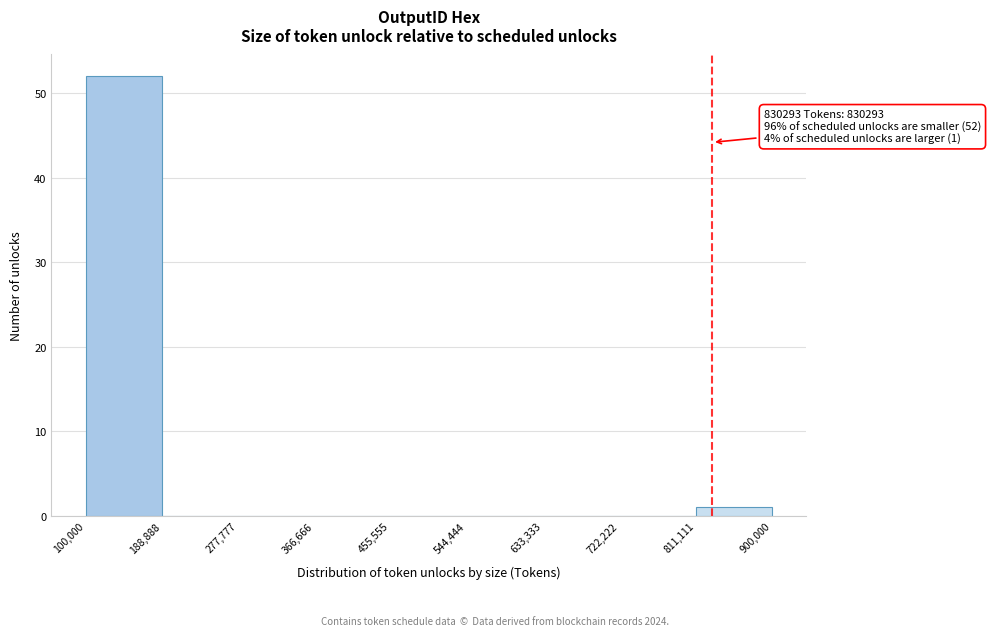

Which range on the x-axis has the tallest bar?

100,000 to 188,888